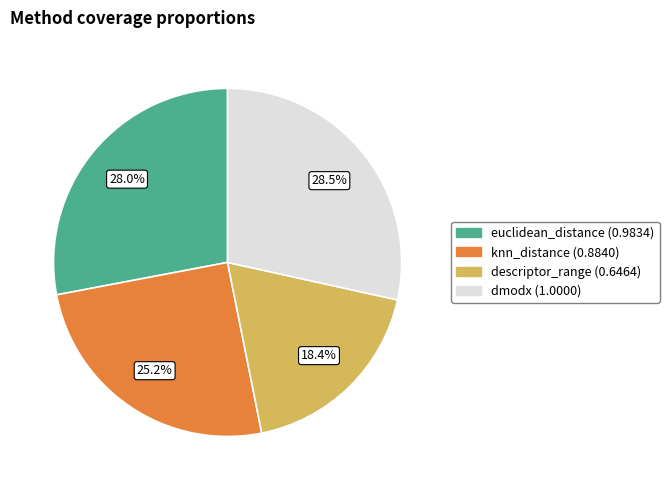

What percentage do euclidean_distance and dmodx together represent?

56.4%